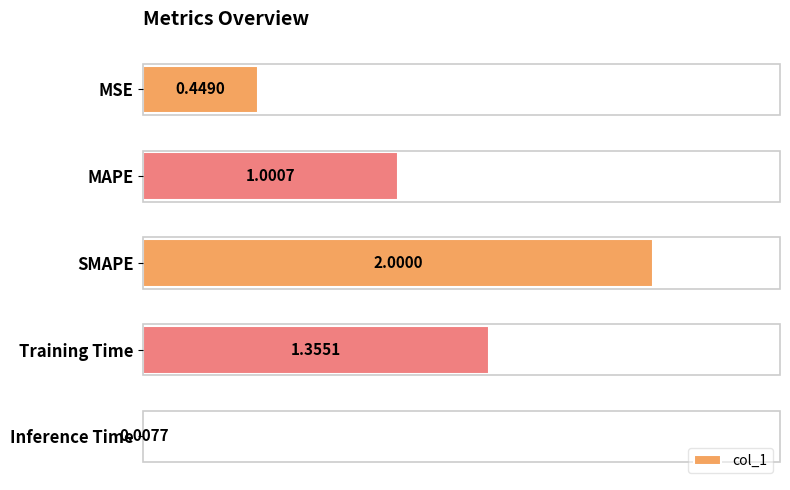

What is the average value?

1.0